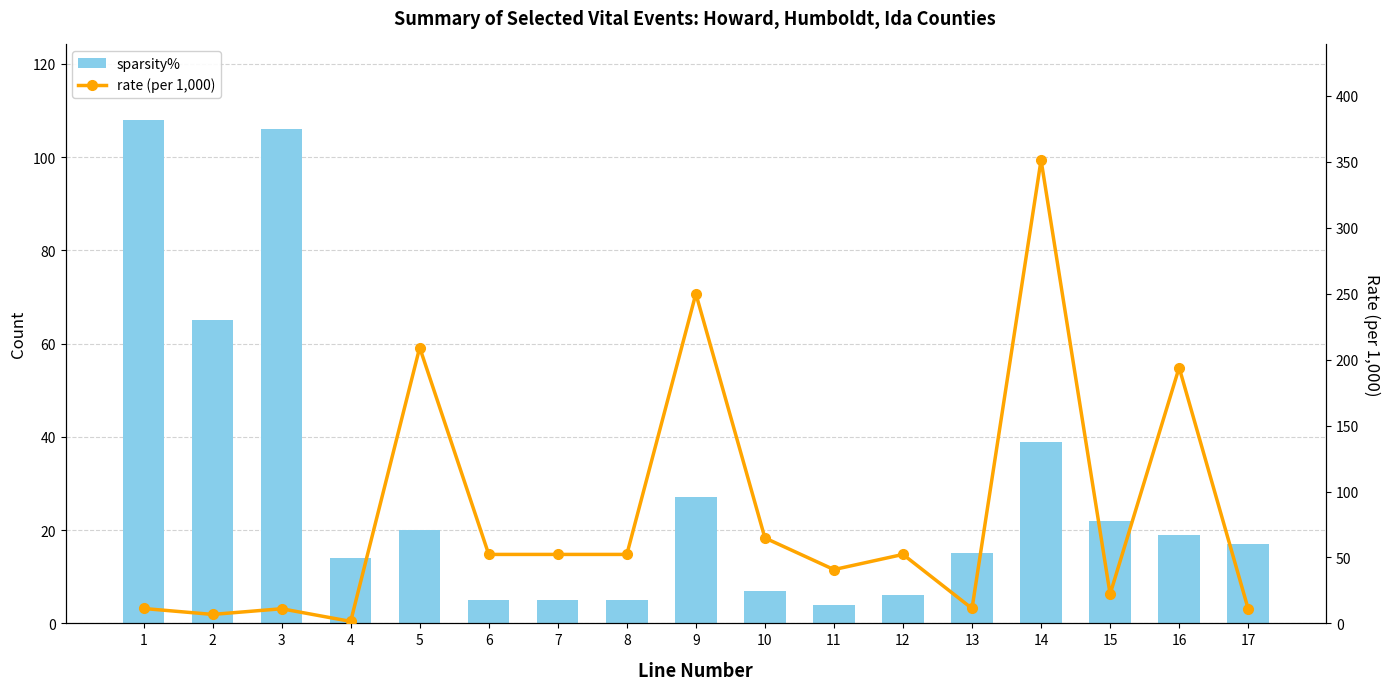

What is the smallest value displayed?

1.5